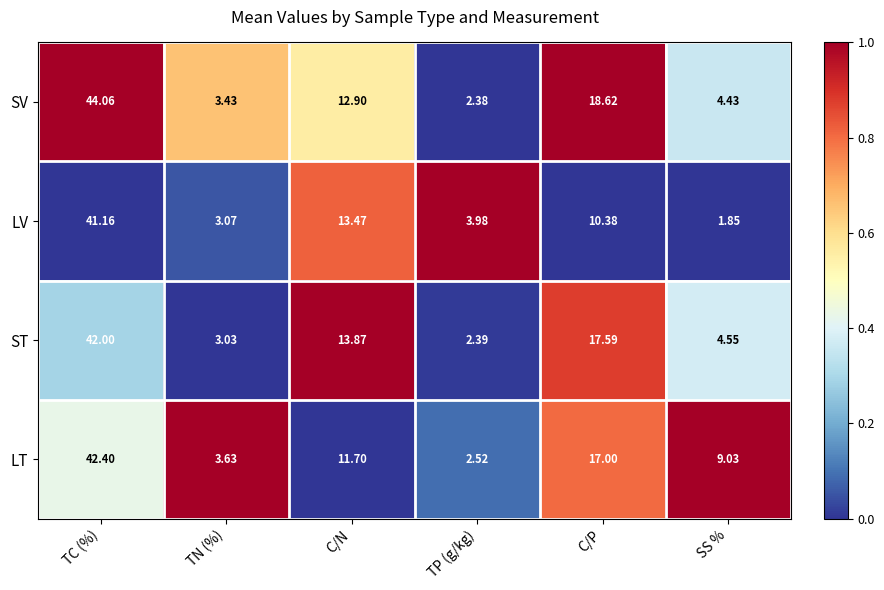

Which series has the widest spread of values?

SV